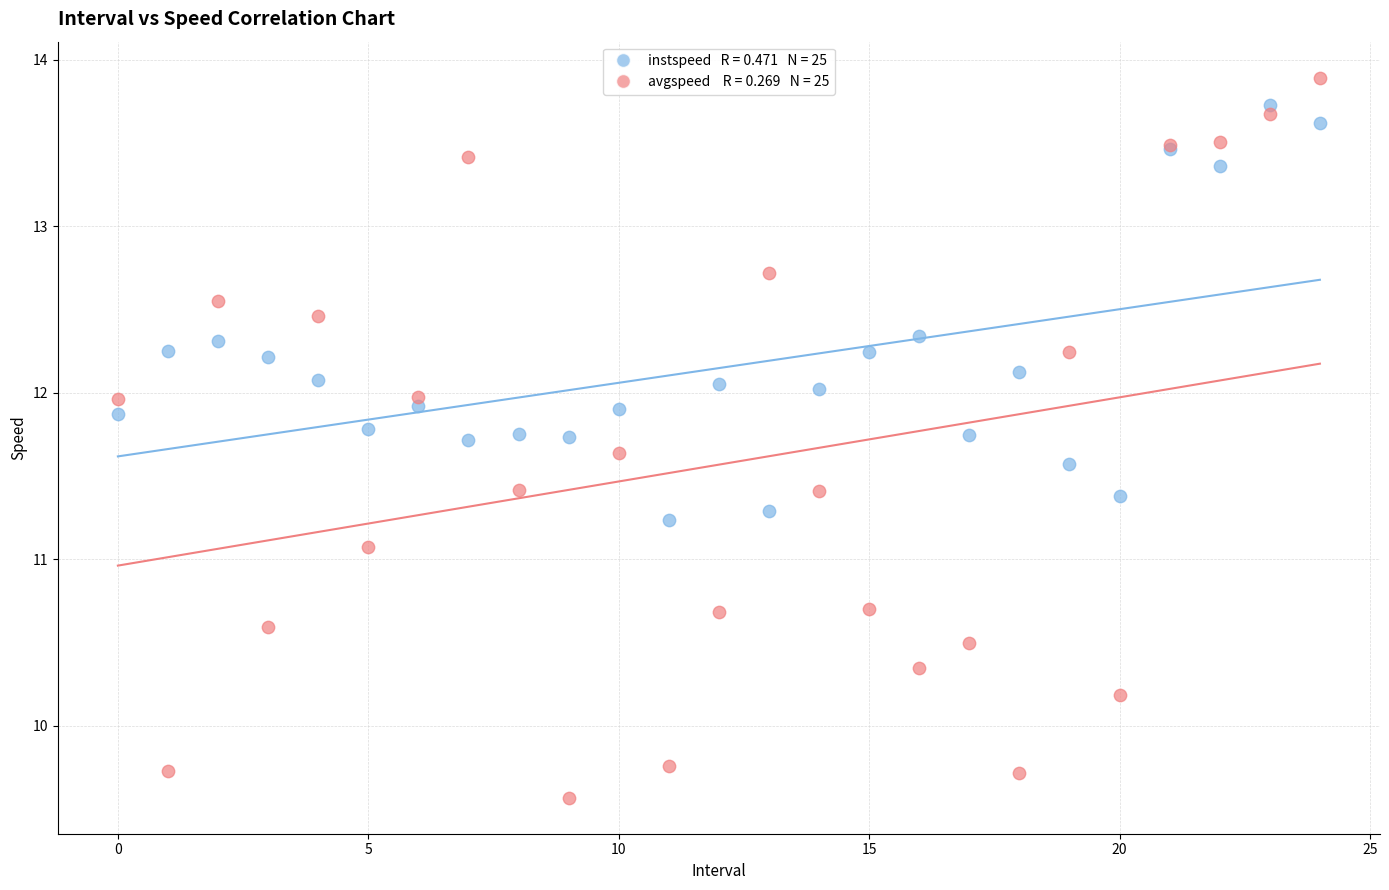

Across all series, what Y value is closest to 11?

11.1